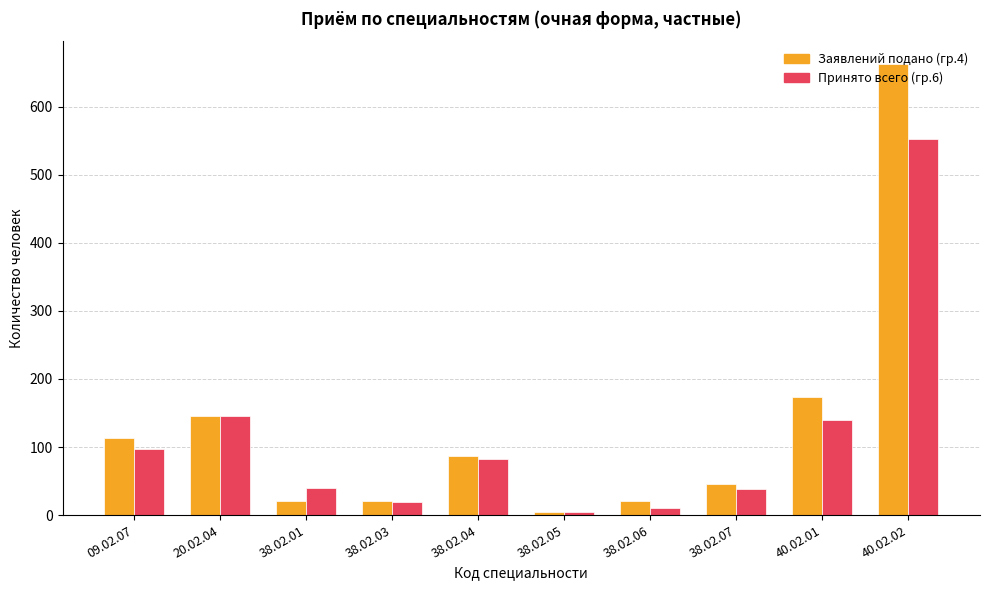

Which series has the largest range (max minus min)?

Заявлений подано (гр.4)